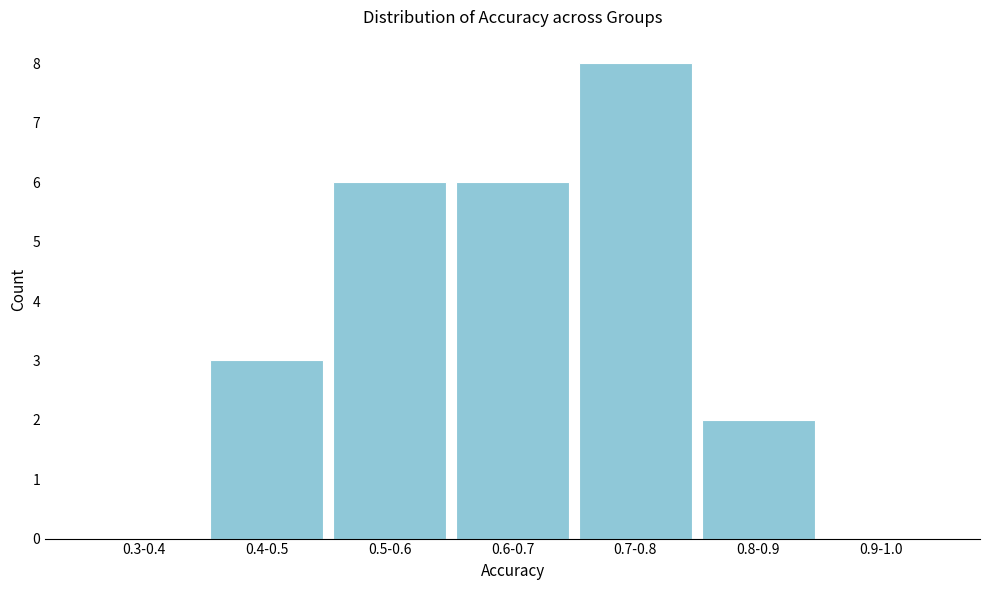

Reading right to left, what are all the values shown in this chart?

0.9-1.0=0	0.8-0.9=2	0.7-0.8=8	0.6-0.7=6	0.5-0.6=6	0.4-0.5=3	0.3-0.4=0